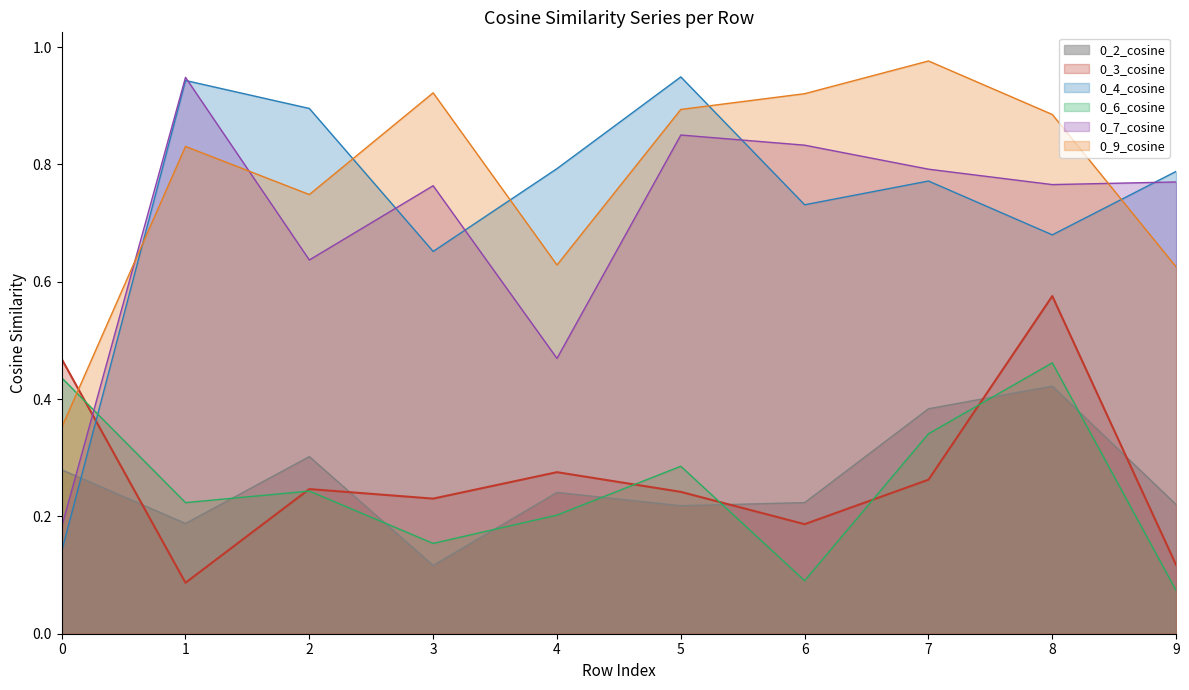

How many intersections are there between 0_9_cosine and 0_7_cosine?

3